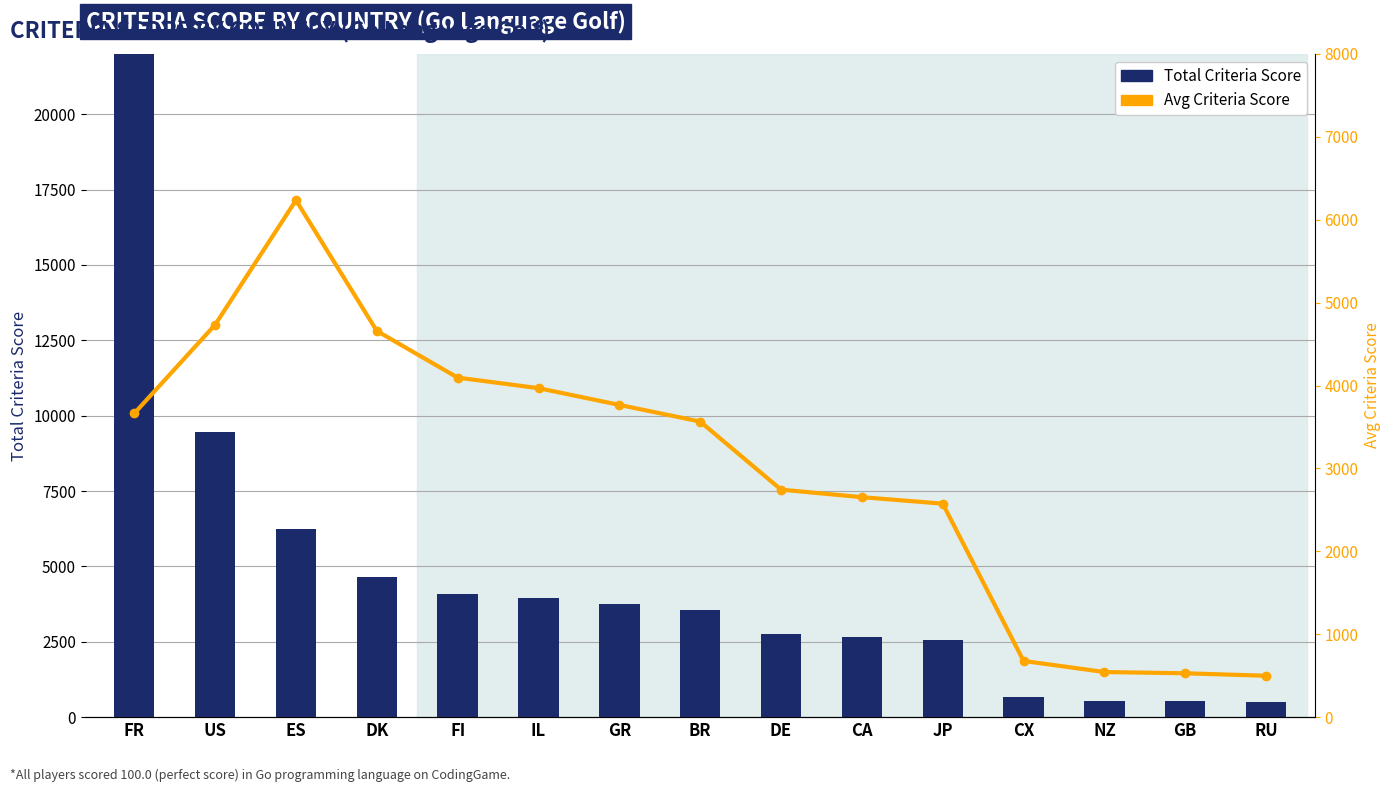

What is the difference between the maximum and minimum values in the Total Criteria Score series?

28808.0